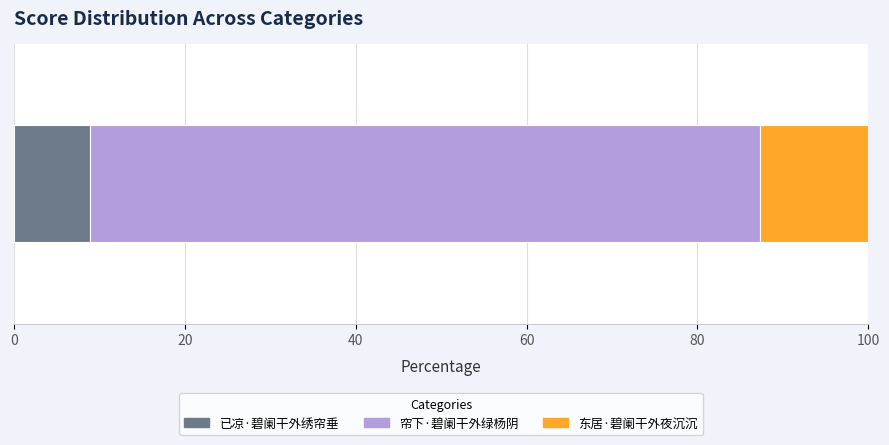

What is the highest value of the 已凉·碧阑干外绣帘垂 series?

8.9